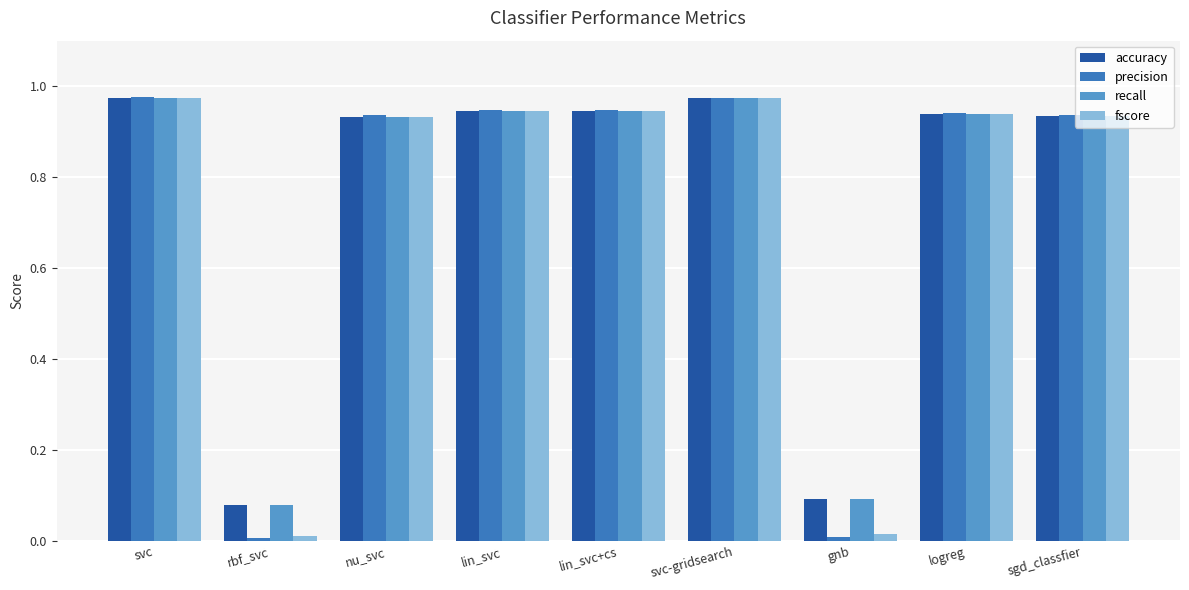

What is the sum of the accuracy values at svc-gridsearch and nu_svc?

1.9